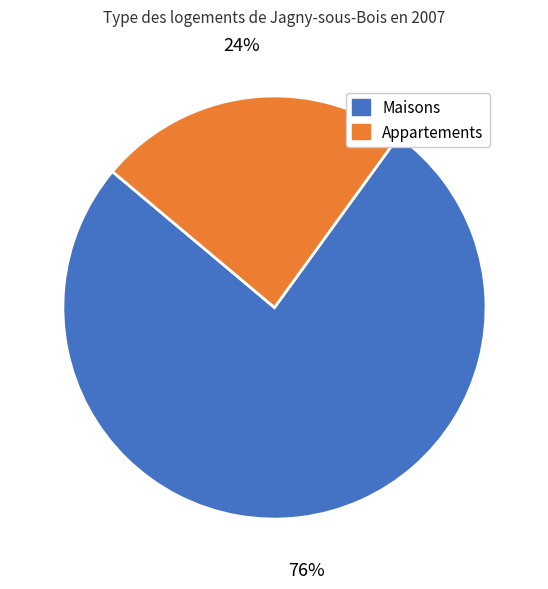

The Appartements slice represents 24% of the pie. True or false?

True